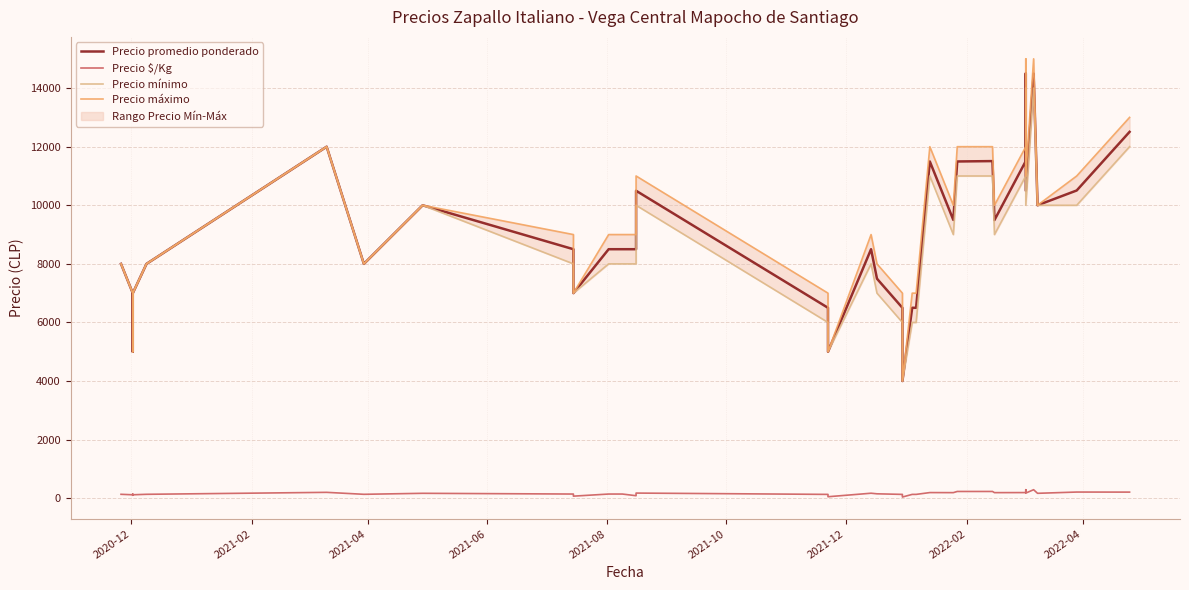

What is the difference between the maximum and minimum values in the Precio $/Kg series?

250